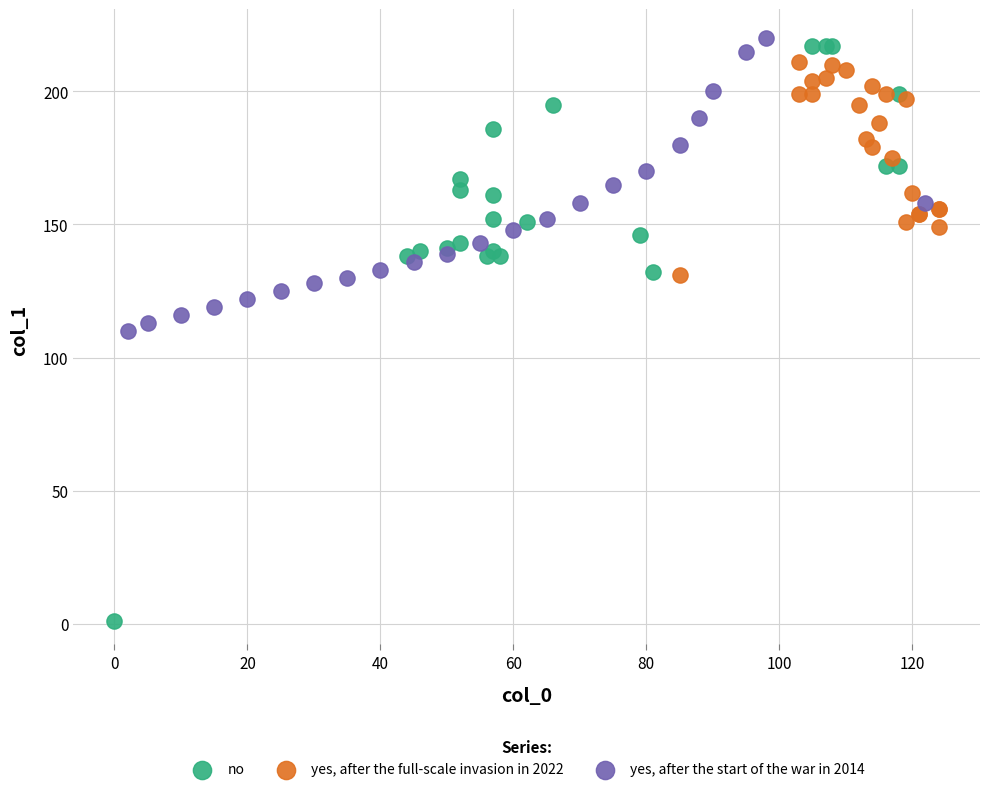

Which series has the largest Y range (max minus min)?

no